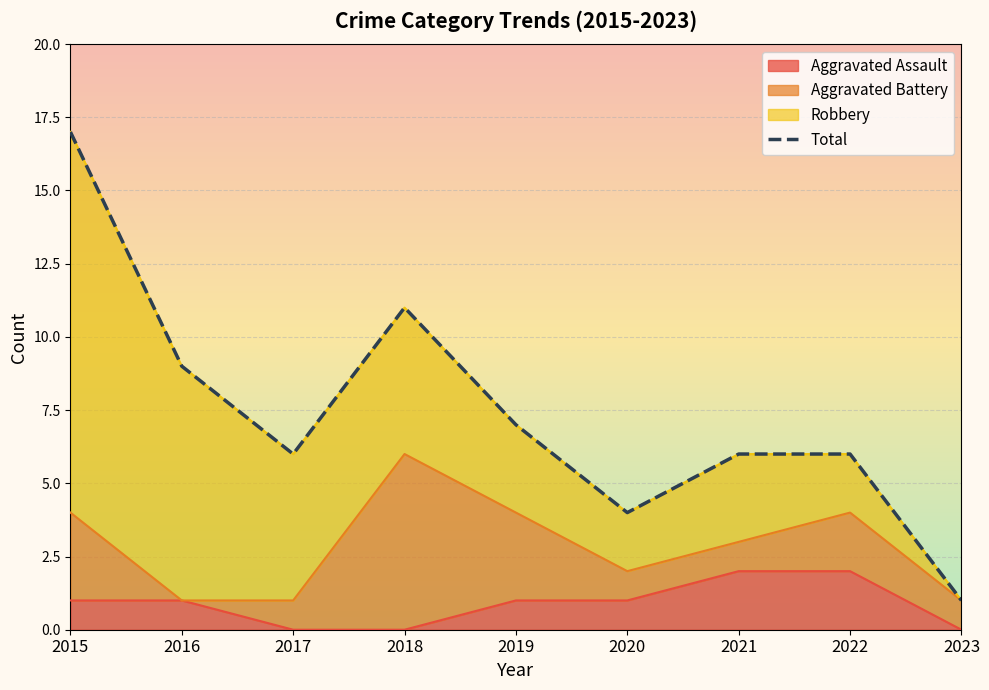

At which label is the value closest to 9?

2016